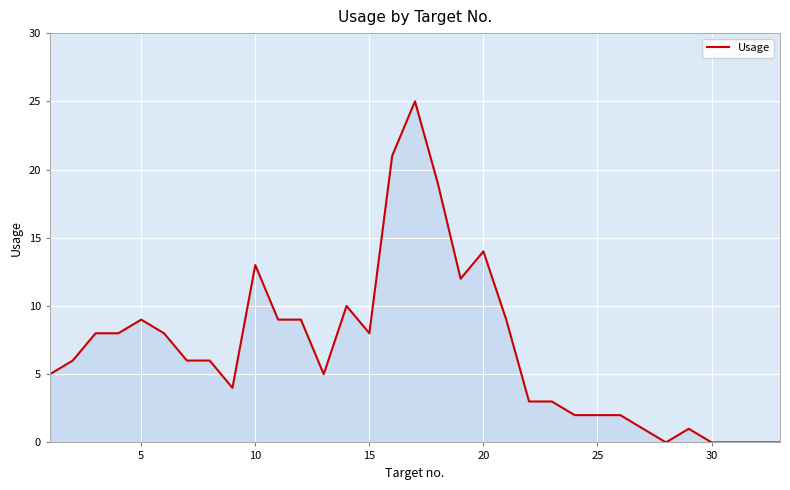

What is the greatest value displayed?

25